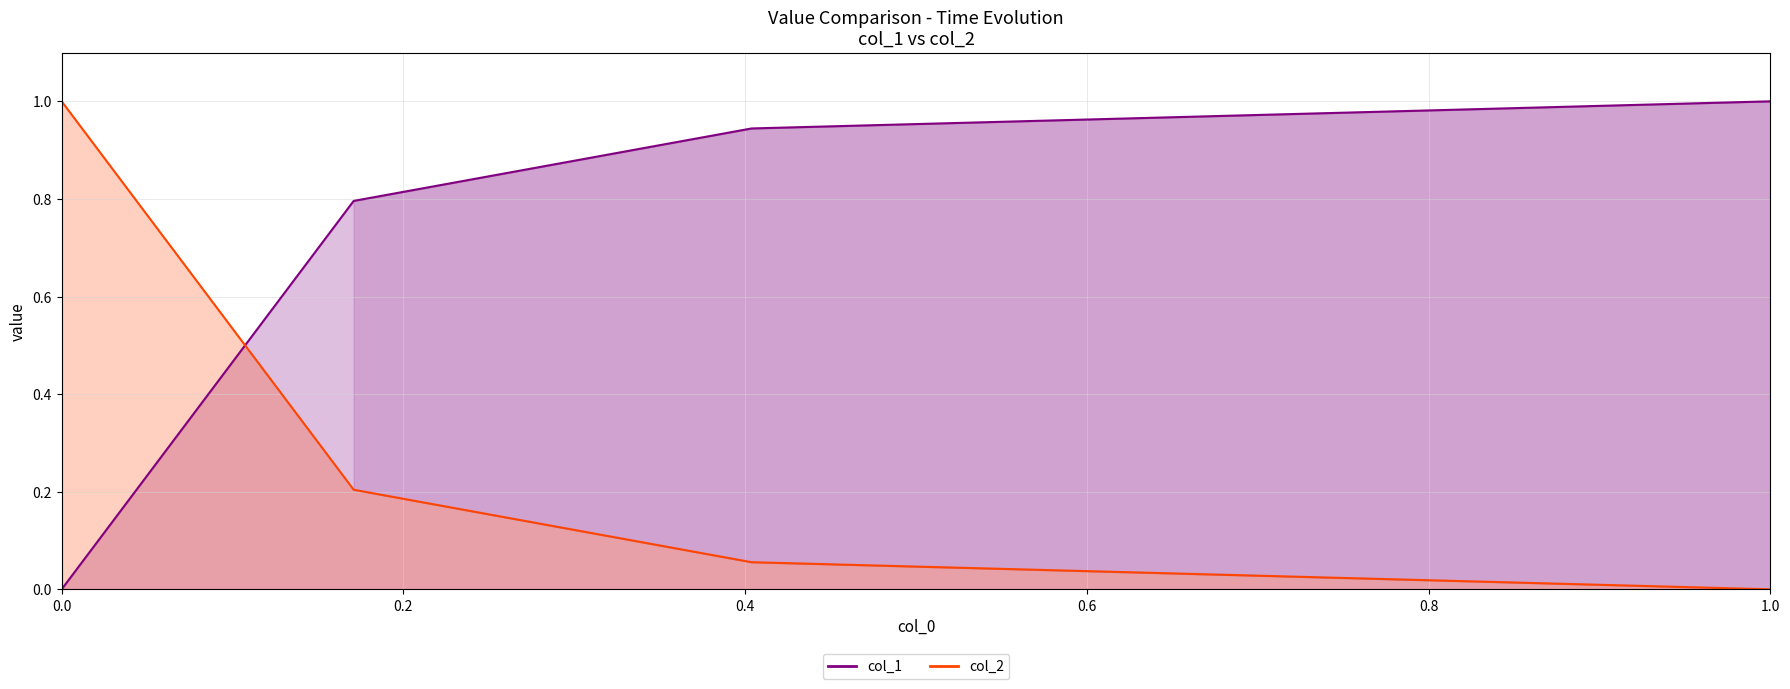

Does the chart display data point markers on the line(s)?

No